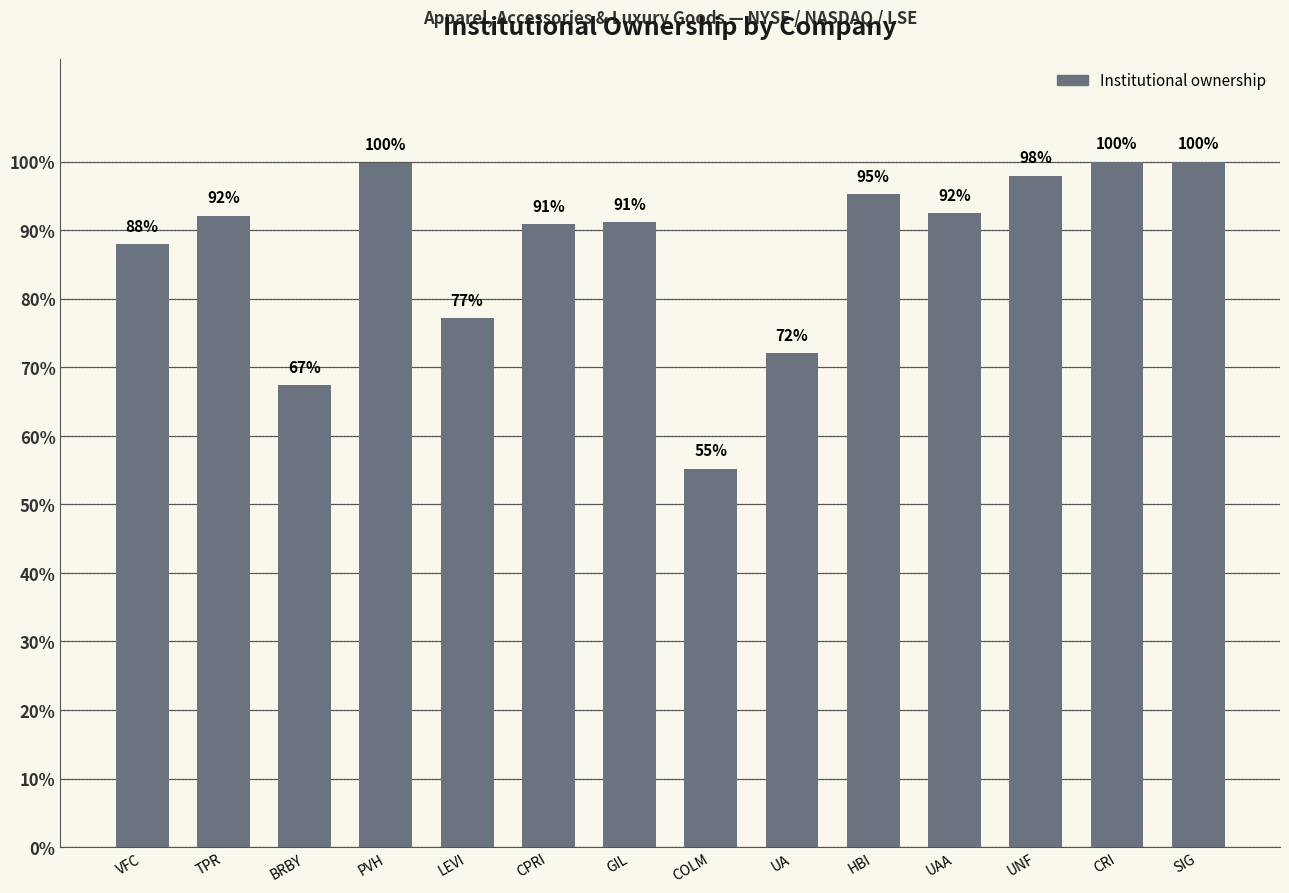

Reading left to right, transcribe all the data shown in this chart.

0.9	0.9	0.7	1.0	0.8	0.9	0.9	0.6	0.7	1.0	0.9	1.0	1.0	1.0